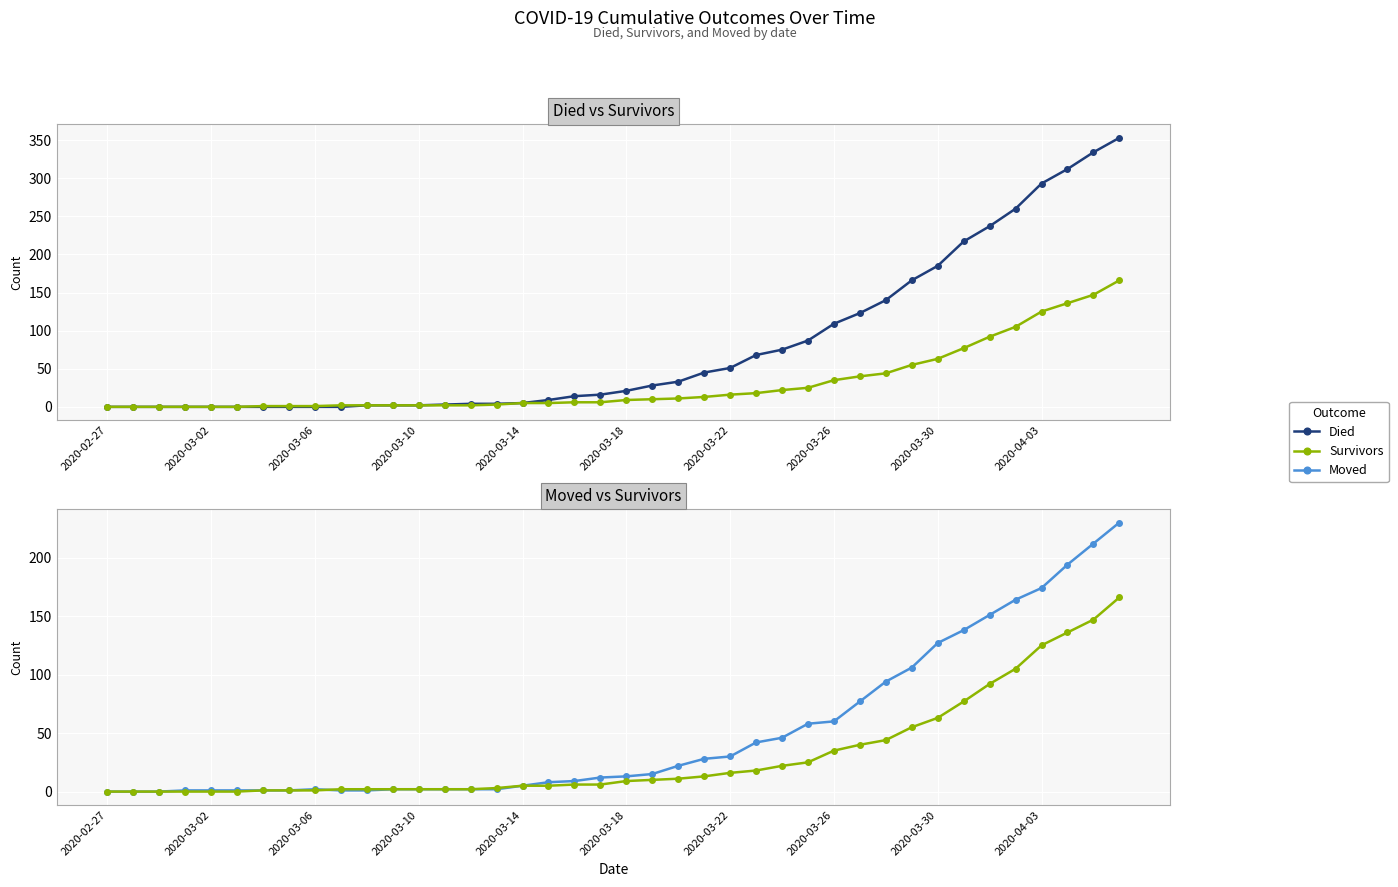

What are all the series names shown in the legend?

Died, Survivors, Moved